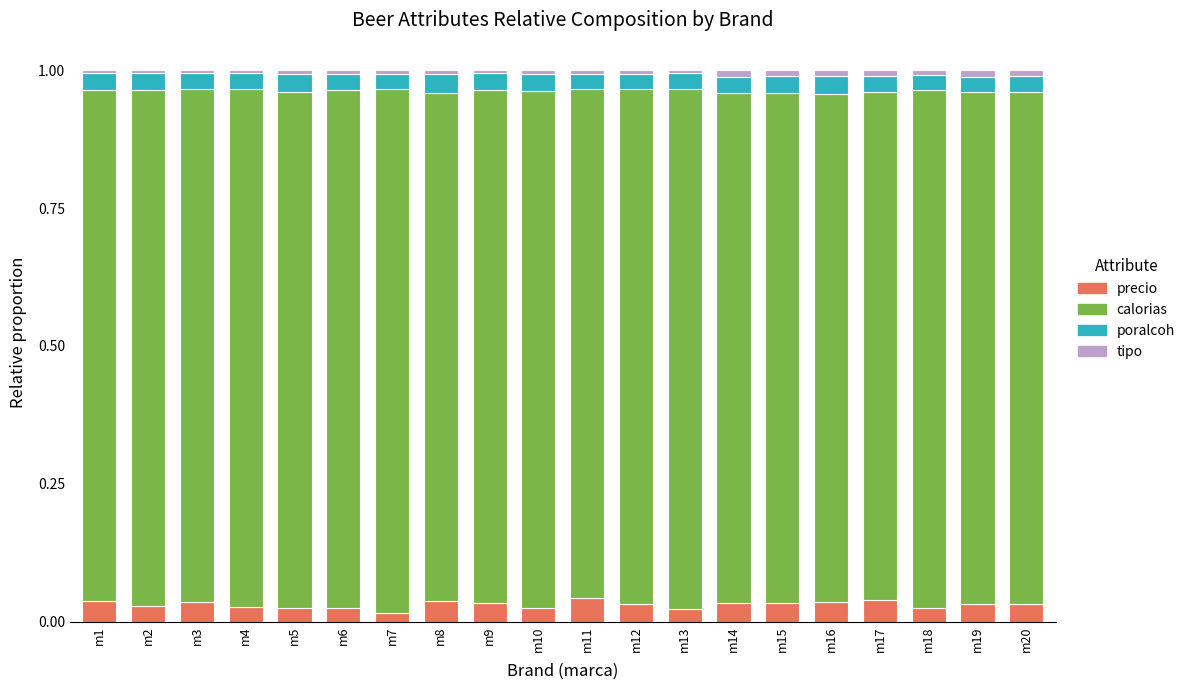

The precio series shows 0.0 at m3. True or false?

True